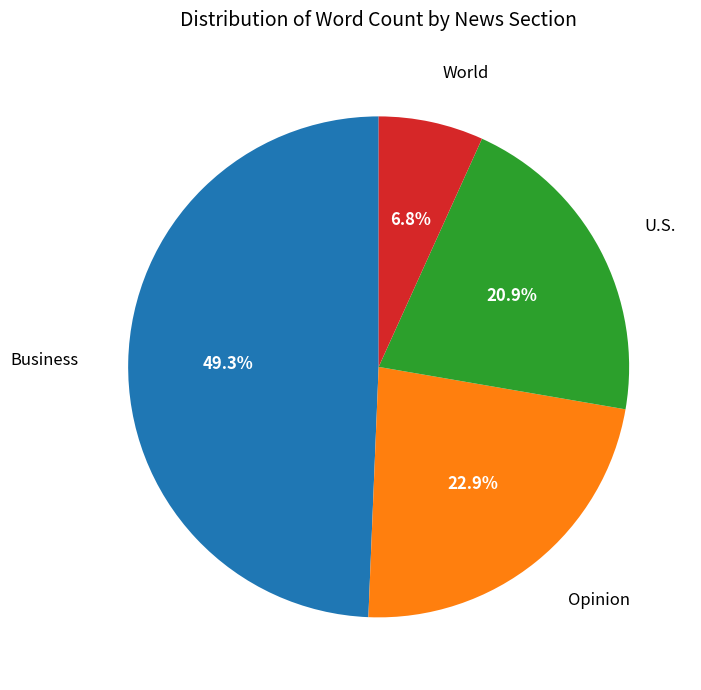

To the nearest percent, what is the average slice percentage?

25%